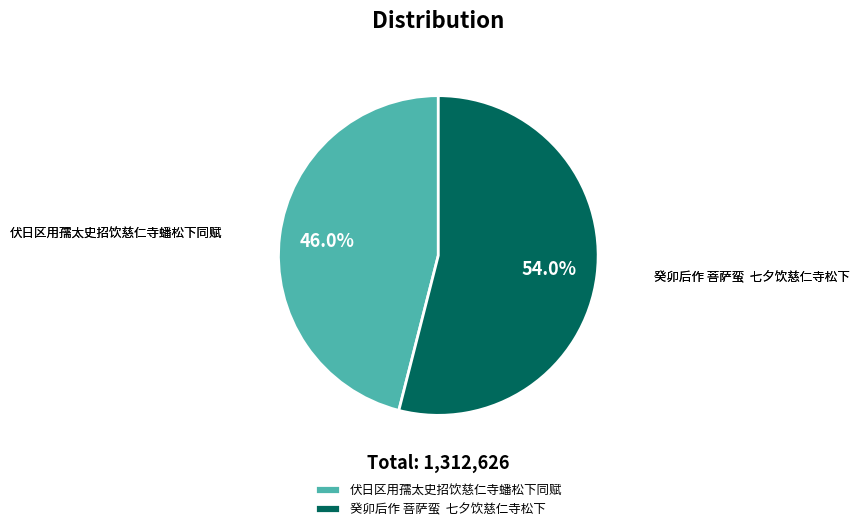

Rank the categories by value from highest to lowest.

癸卯后作 菩萨蛮 七夕饮慈仁寺松下, 伏日区用孺太史招饮慈仁寺蟠松下同赋